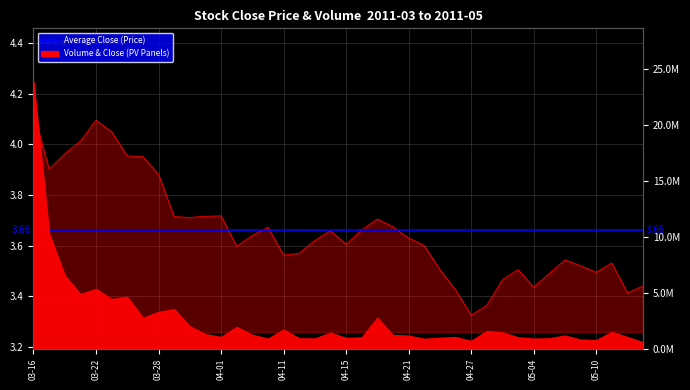

What is the sum of the values at 2011-04-14 and 2011-04-12?

7.2